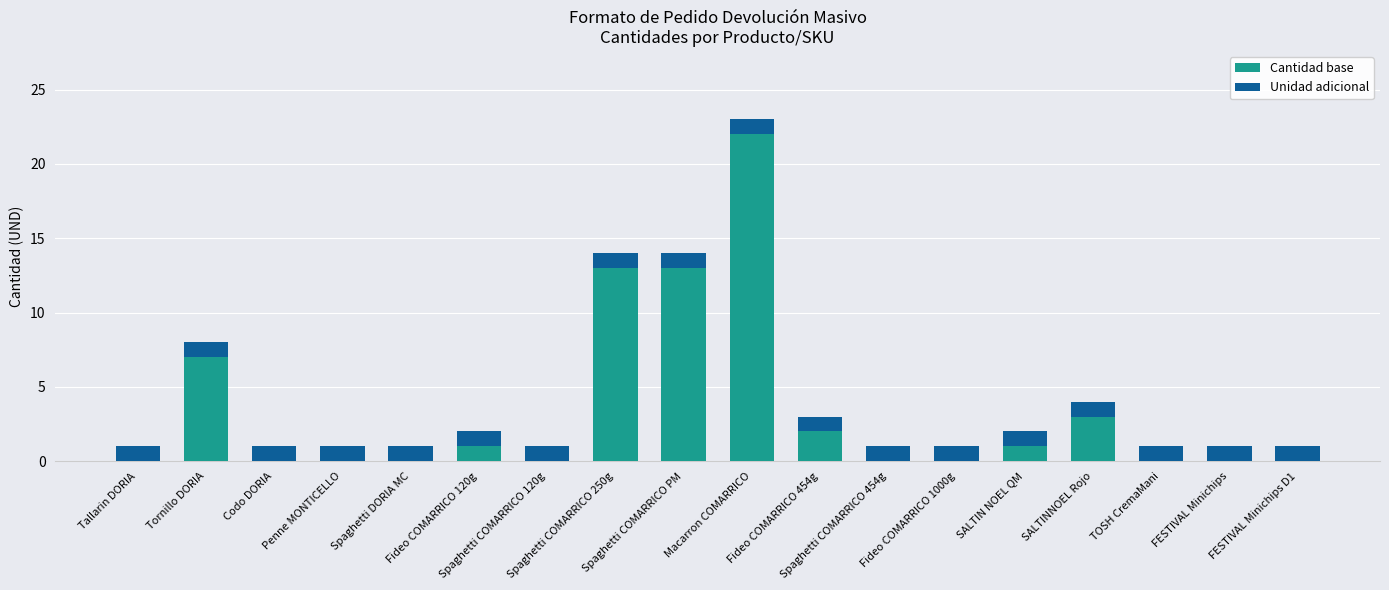

What is the maximum value for Cantidad base?

22